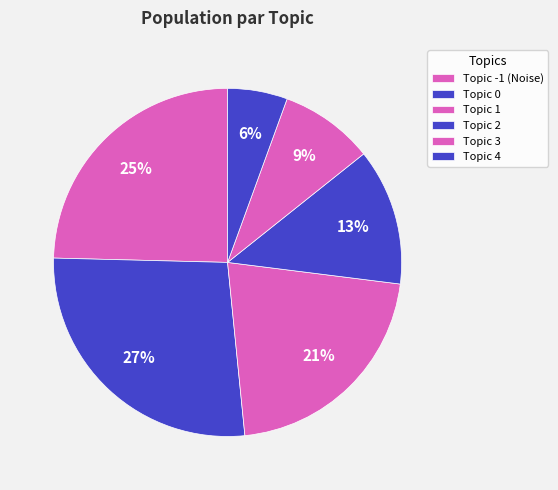

How many segments does this pie chart have?

6